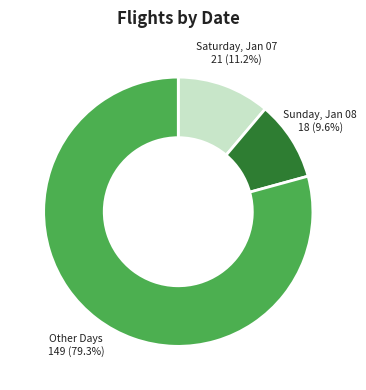

Does any single category account for the majority?

Yes